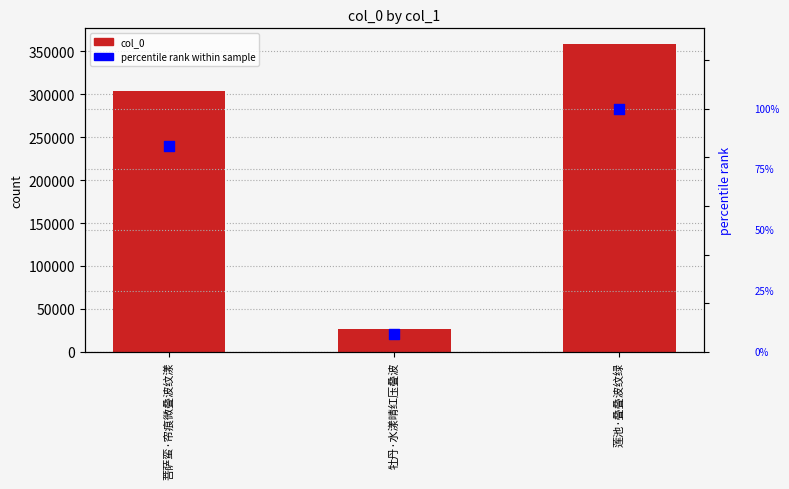

Is the value of col_0 at 莲池·叠叠波纹绿 greater than the value of percentile rank within sample at 莲池·叠叠波纹绿?

Yes